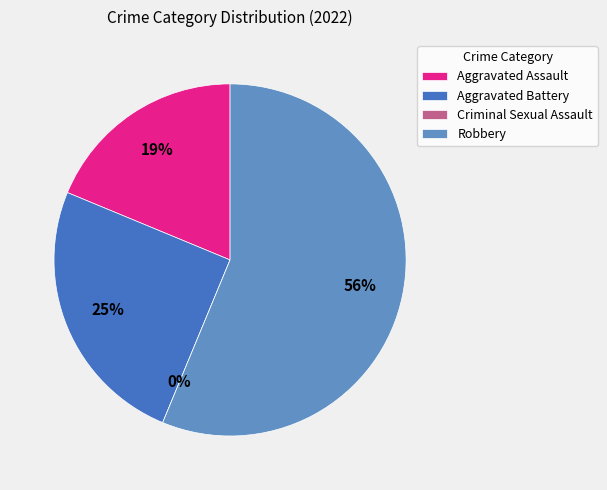

How many segments does this pie chart have?

4